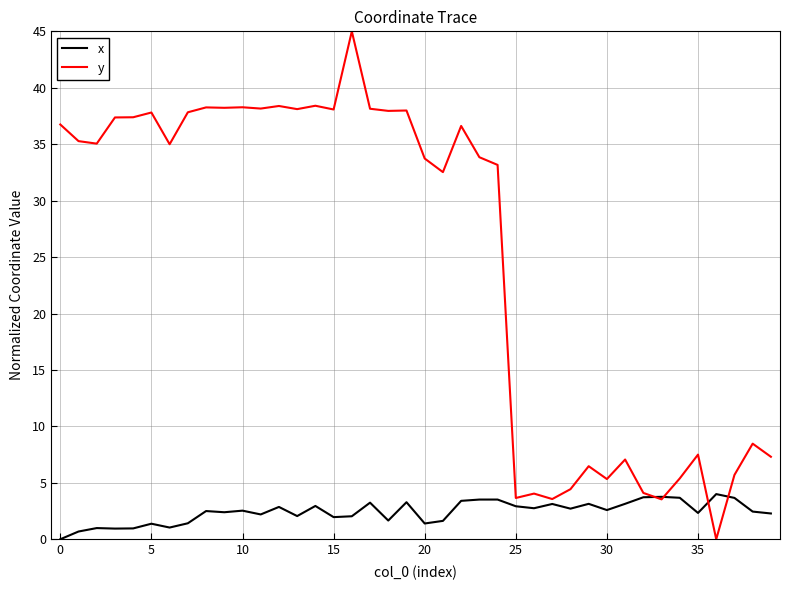

Which series has the widest spread of values?

y